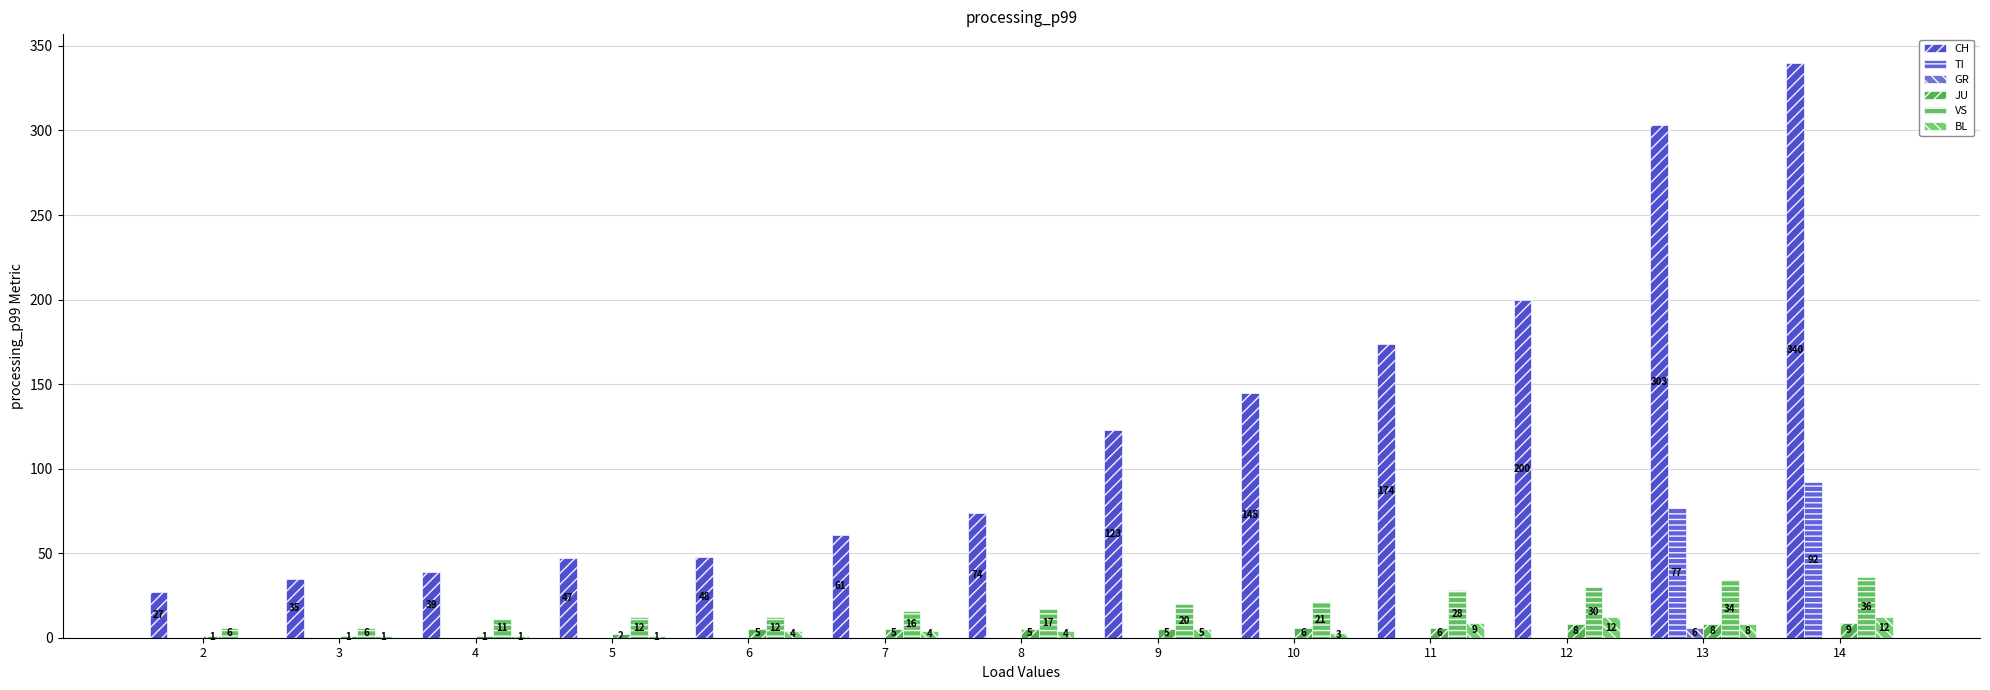

What is the maximum value for CH?

340